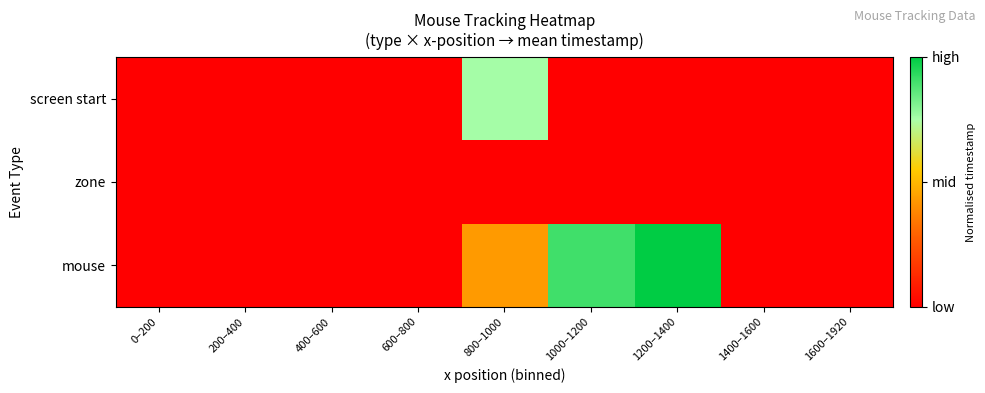

Which category has the lowest value across all series?

200–400